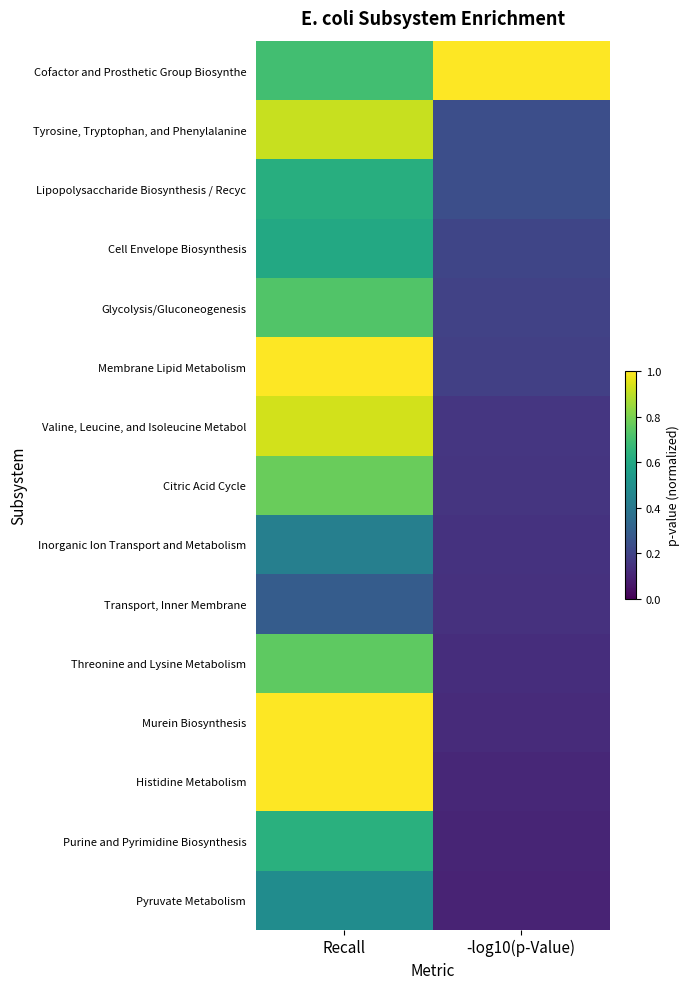

What is the total value across all series at -log10(p-Value)?

3.2